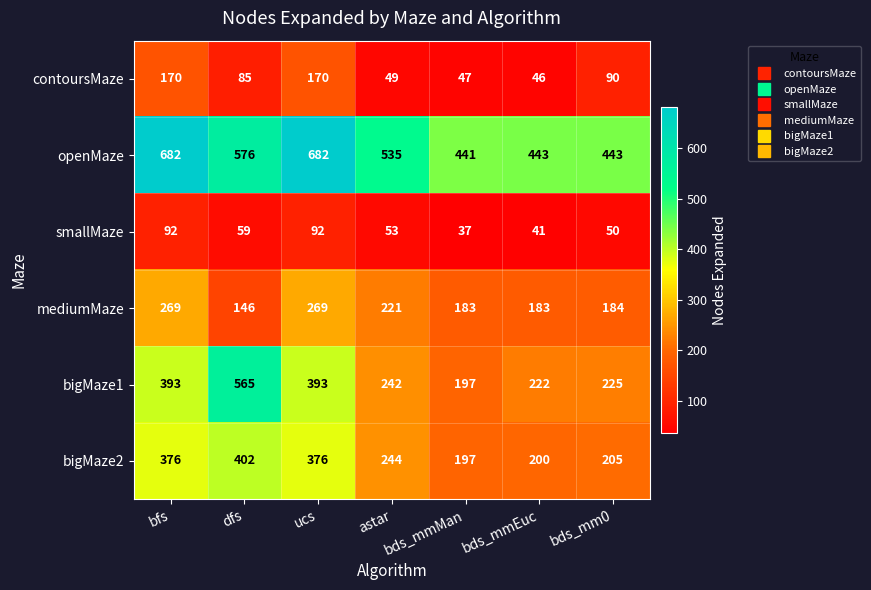

How many data points does each series have?

7